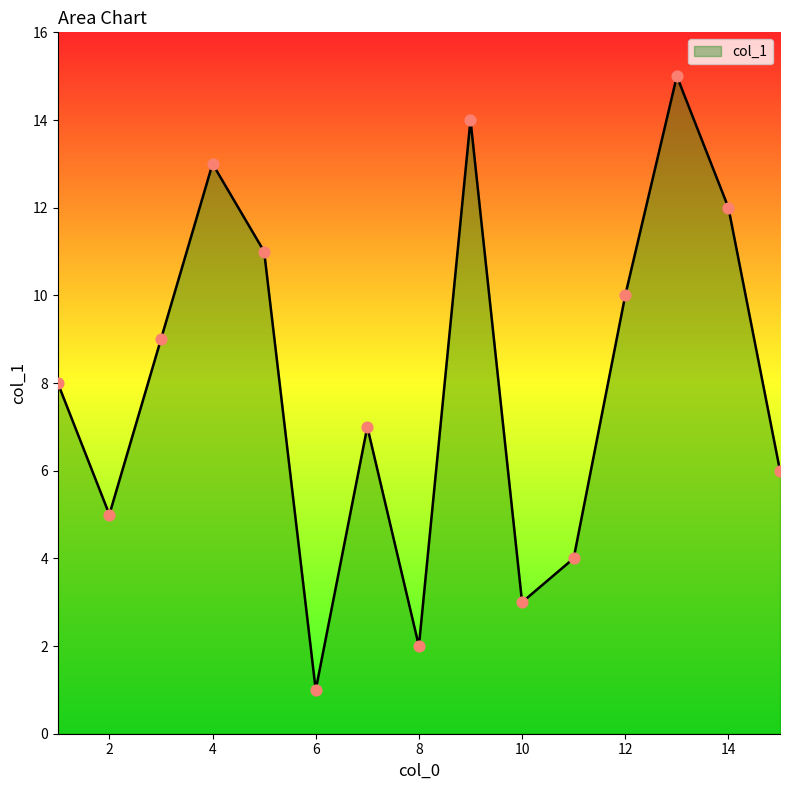

What is the maximum value shown in the chart?

15